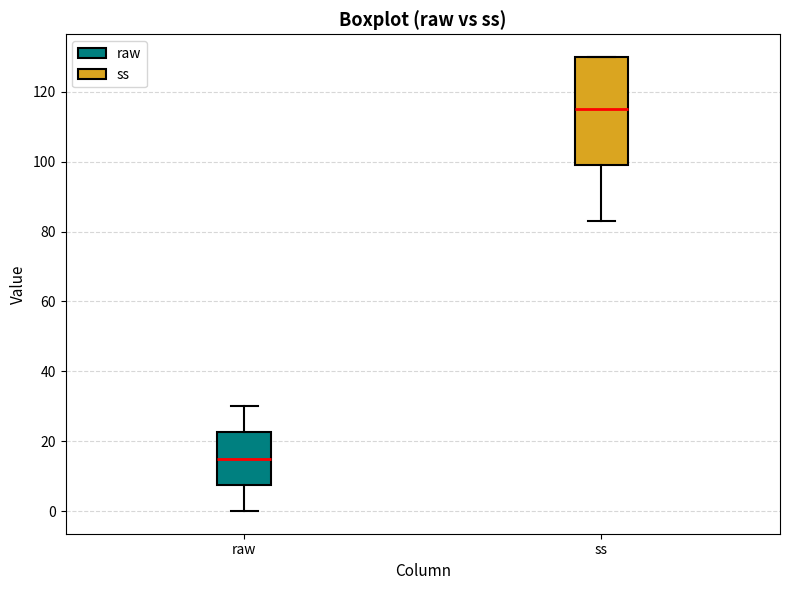

Comparing the boxes themselves (not the whiskers), which one is the tallest?

ss